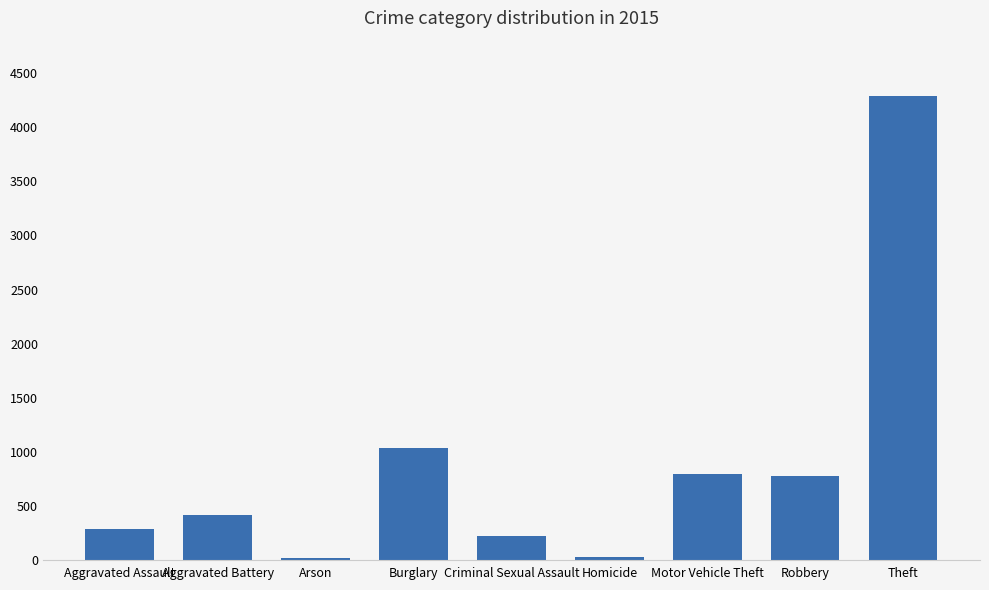

Are the bars horizontal?

No